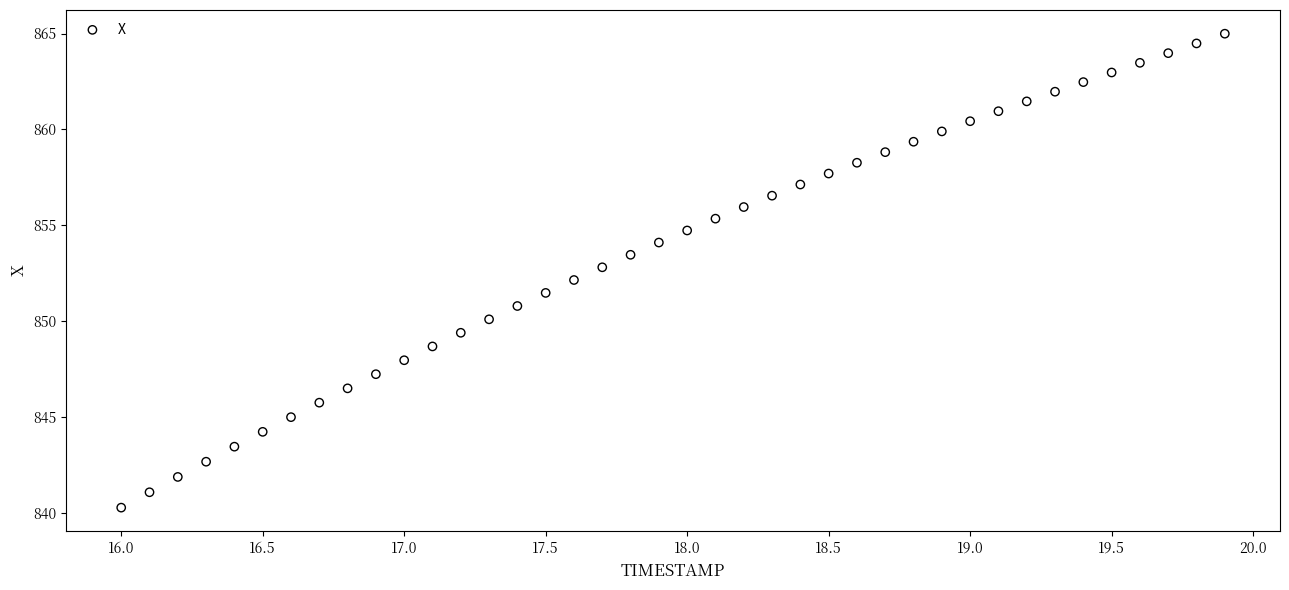

What is the range of X values (max minus min)?

3.9